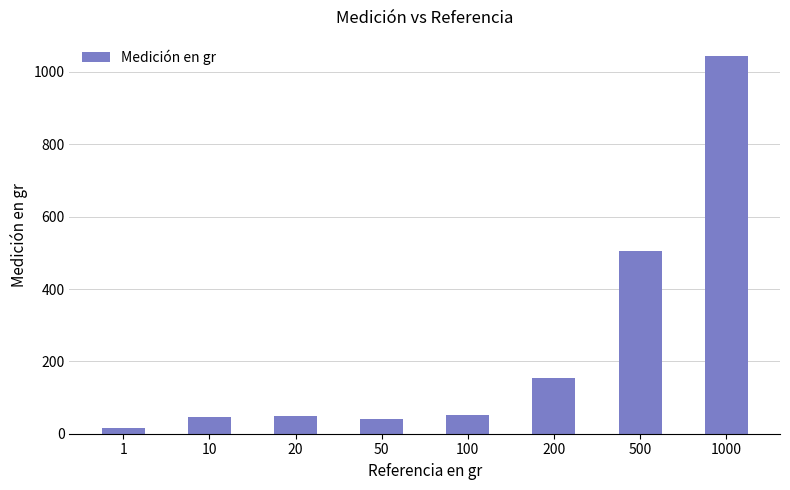

Count the number of values greater than 52.

4